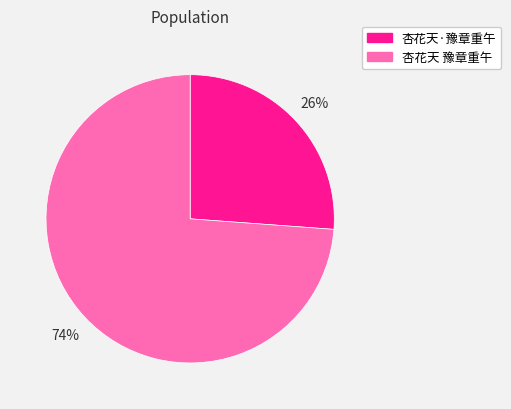

Is the sum of 杏花天 豫章重午 and 杏花天·豫章重午 greater than half?

Yes